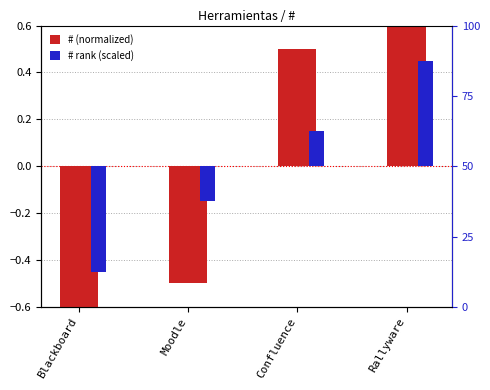

Where does the # rank (scaled) series first go above 0?

Confluence